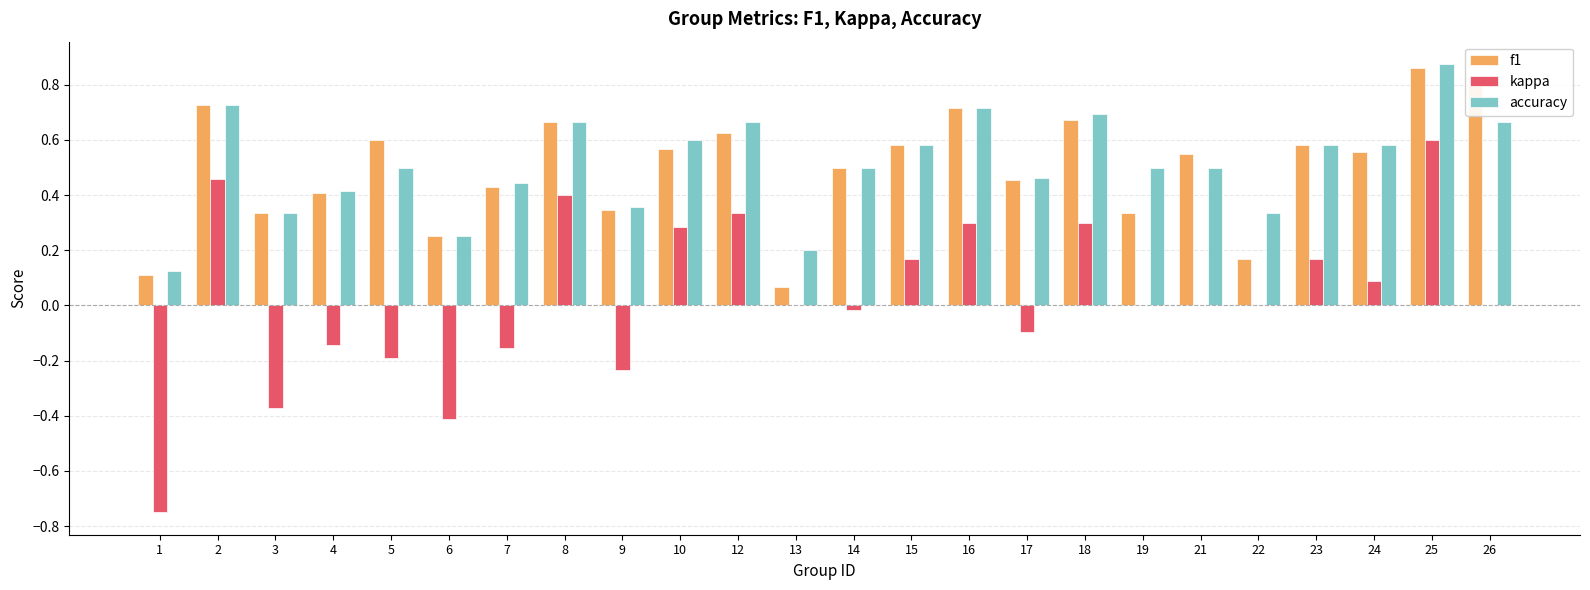

Is the value of f1 at 21 greater than the value of kappa at 19?

Yes